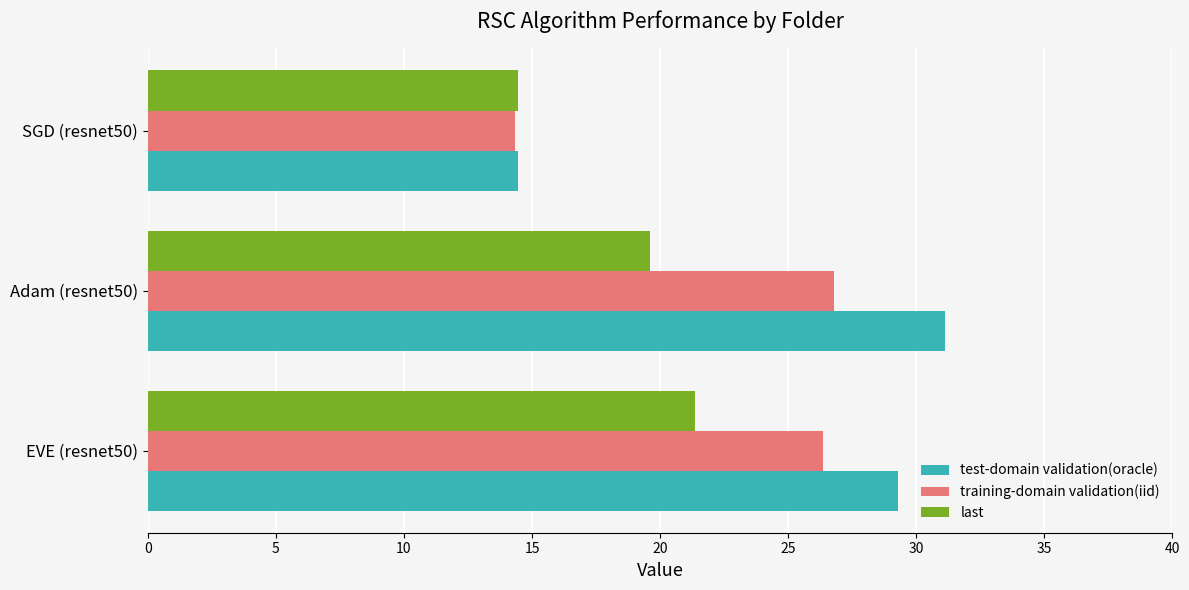

Which label corresponds to the largest value in the chart?

Adam (resnet50)